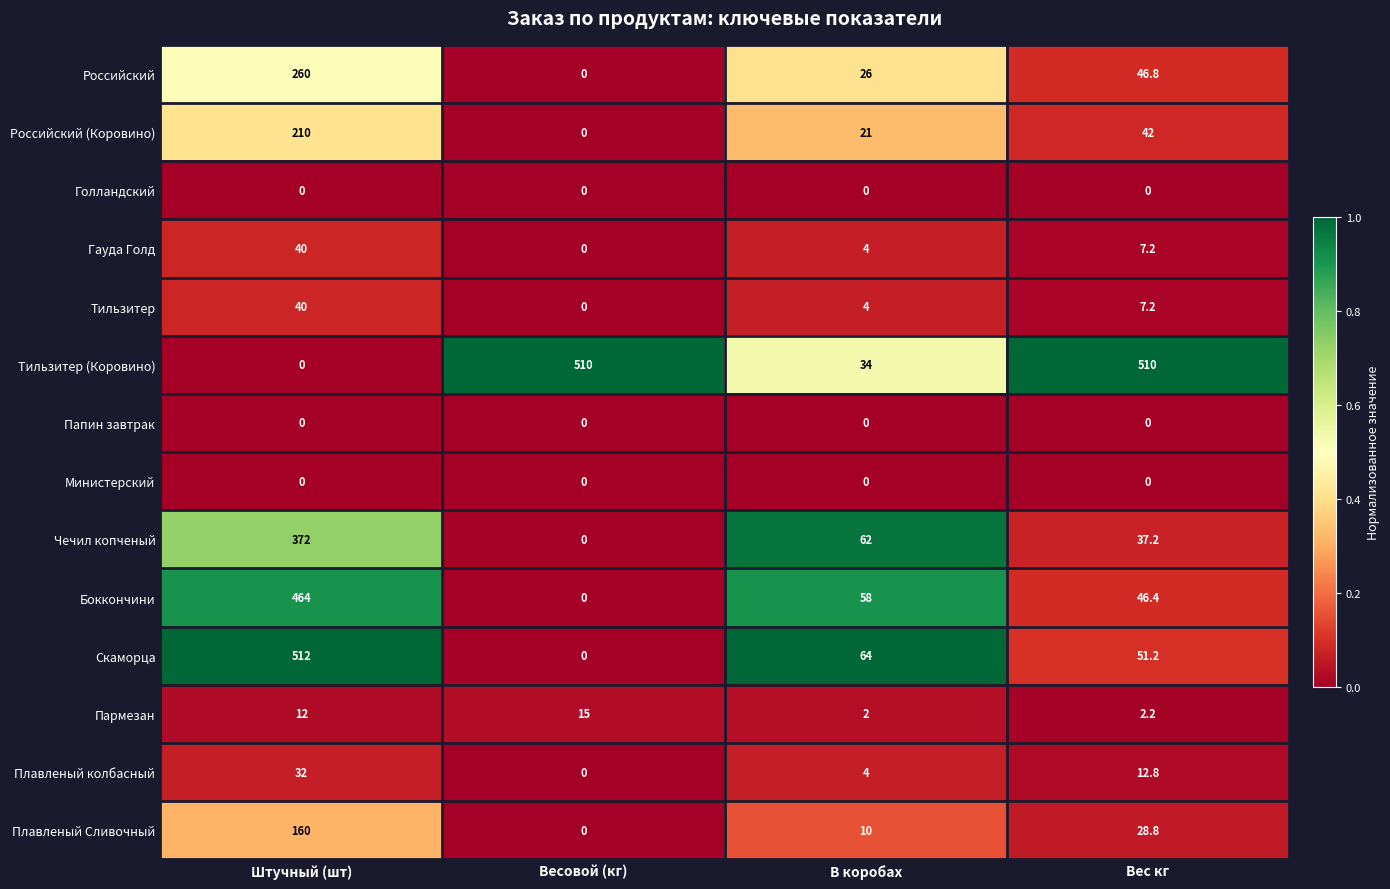

Is it true that Гауда Голд equals 4.0 at В коробах?

True